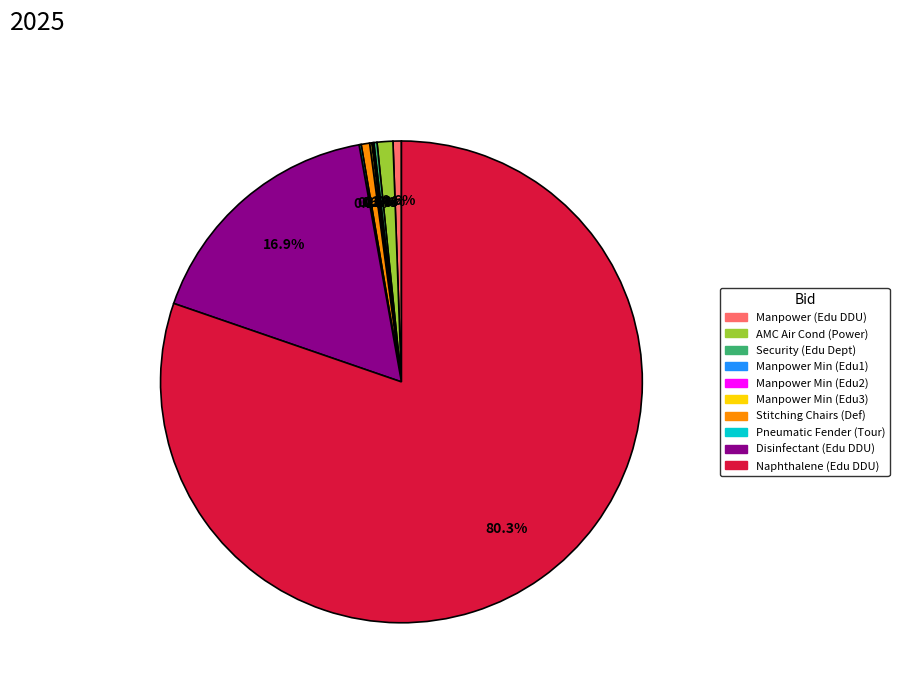

Is there a majority slice in this chart?

Yes